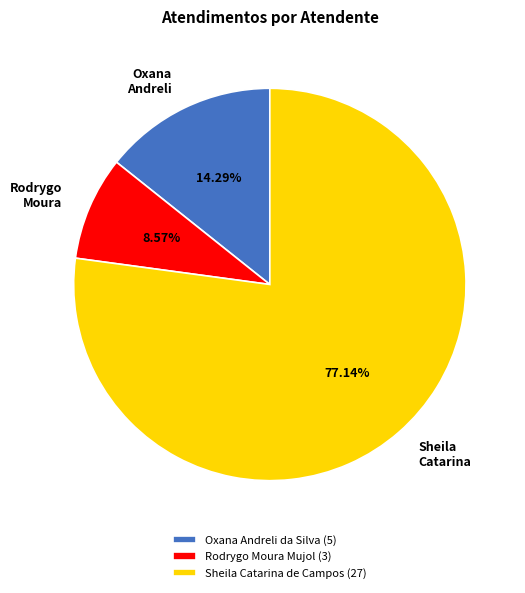

True or false: Sheila Catarina de Campos accounts for 77% of the total.

True